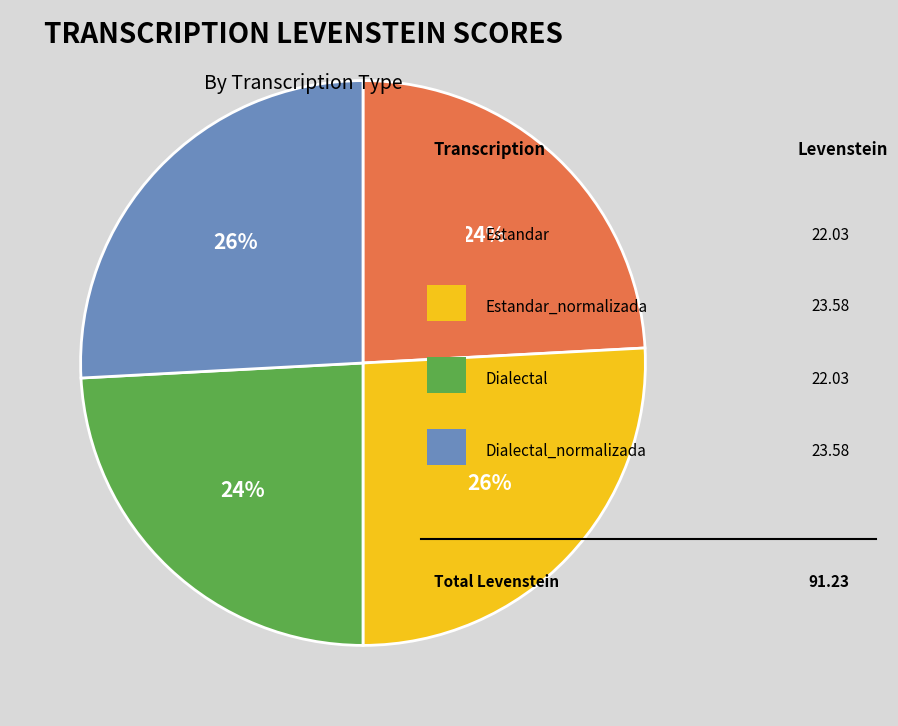

To the nearest percent, what is the difference between the largest and smallest slice percentages?

2%